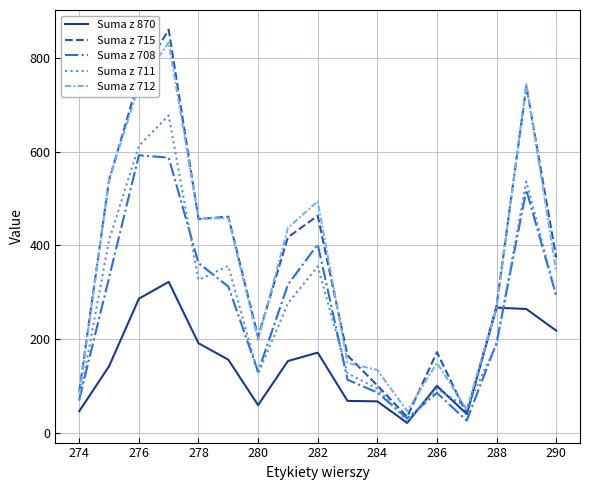

True or false: Suma z 870 and Suma z 708 intersect in this chart.

True